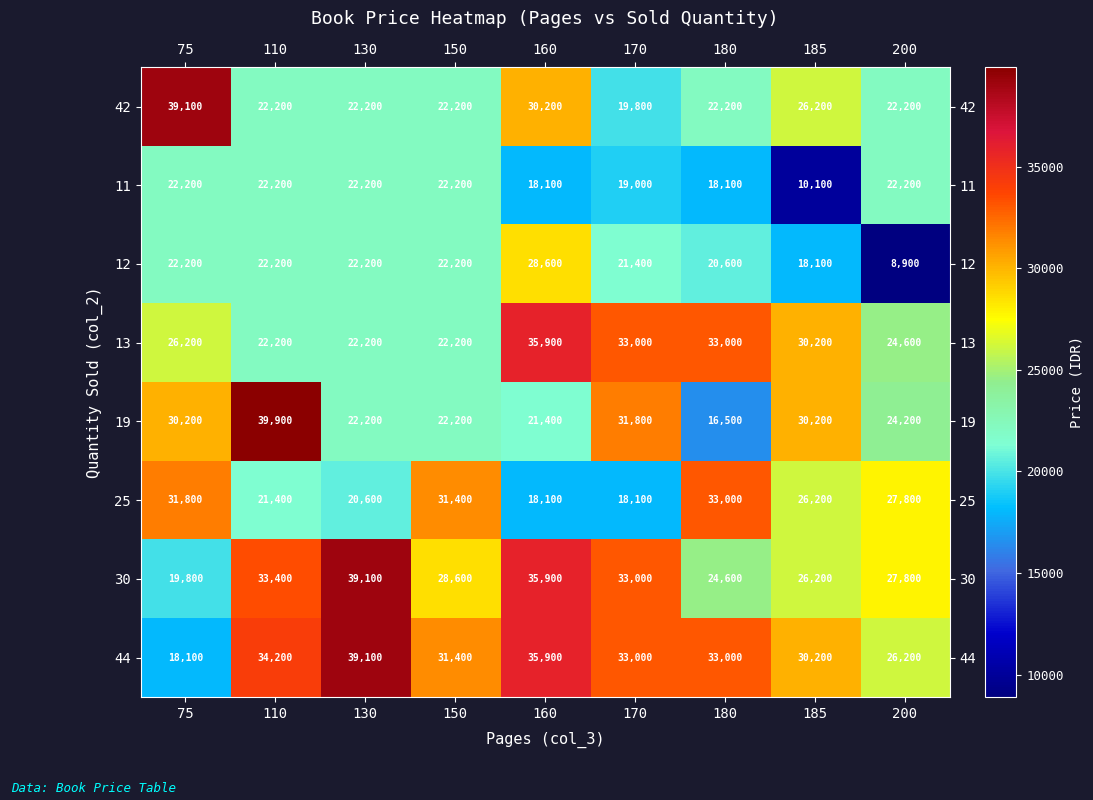

Where is 44 nearest to the value 28600?

185